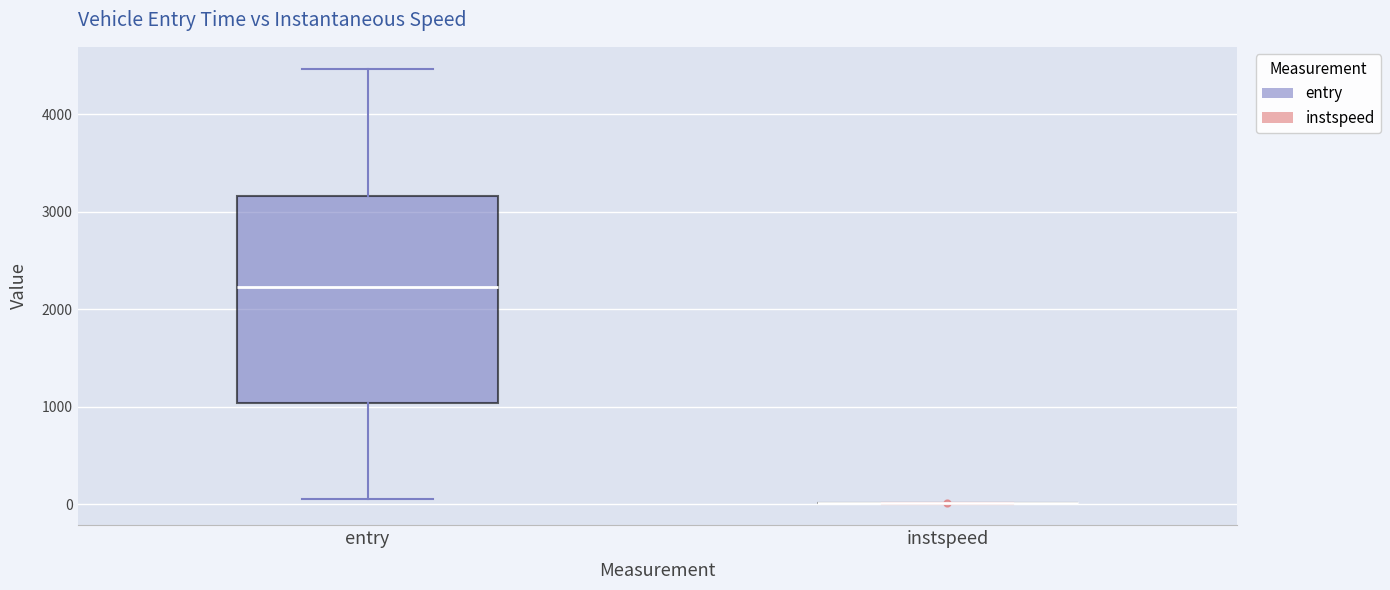

Comparing the boxes themselves (not the whiskers), which one is the tallest?

entry